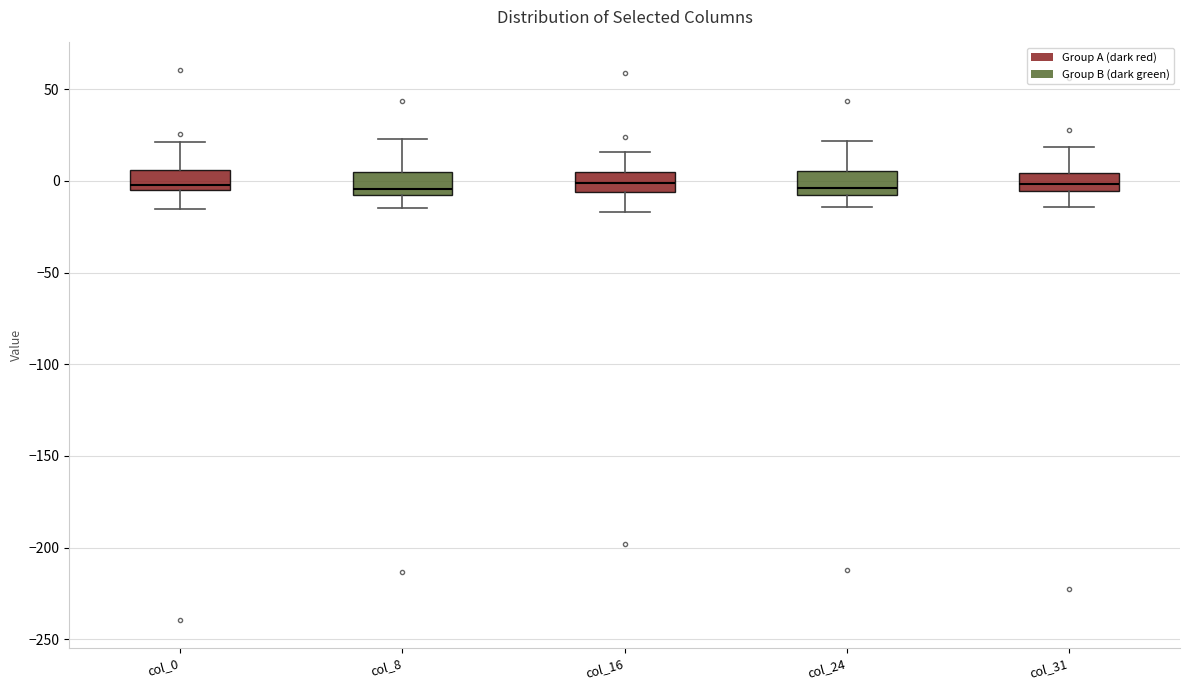

Where does the upper whisker of the box for col_0 end on the y-axis? The values are not printed on the chart, so give them approximately, as read against the axis.

20